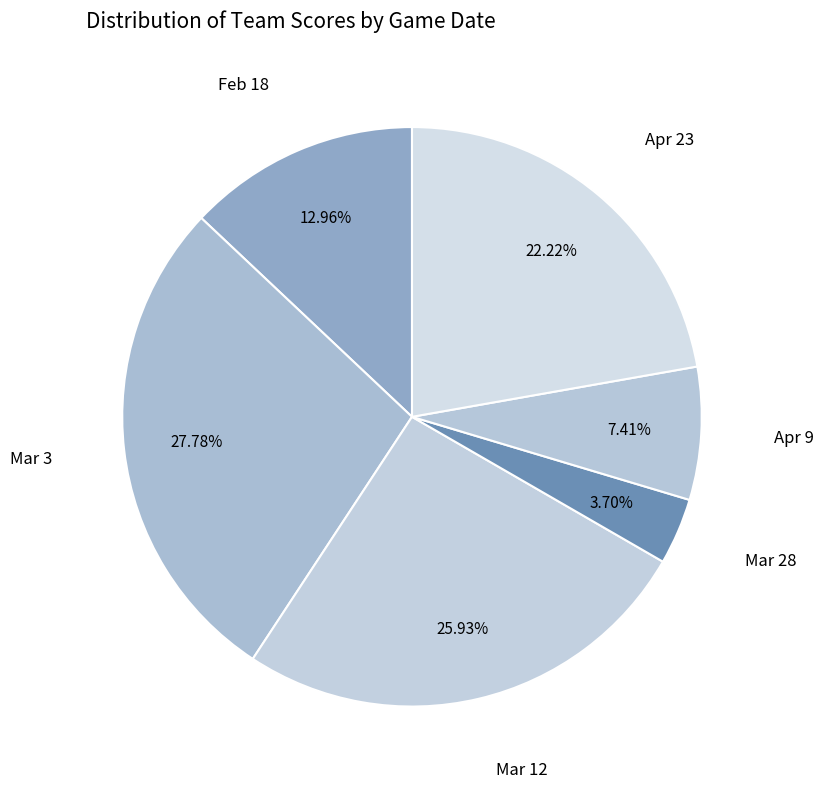

Approximately how many times larger is the value at Feb 18 compared to Mar 12?

0.5